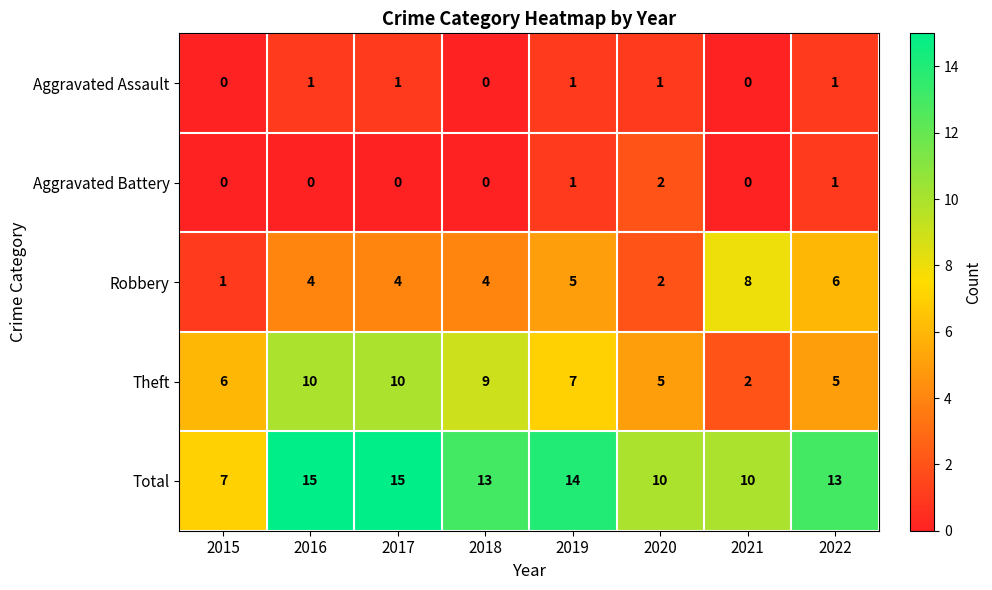

Rank the series at 2017 from lowest to highest value.

Aggravated Battery, Aggravated Assault, Robbery, Theft, Total